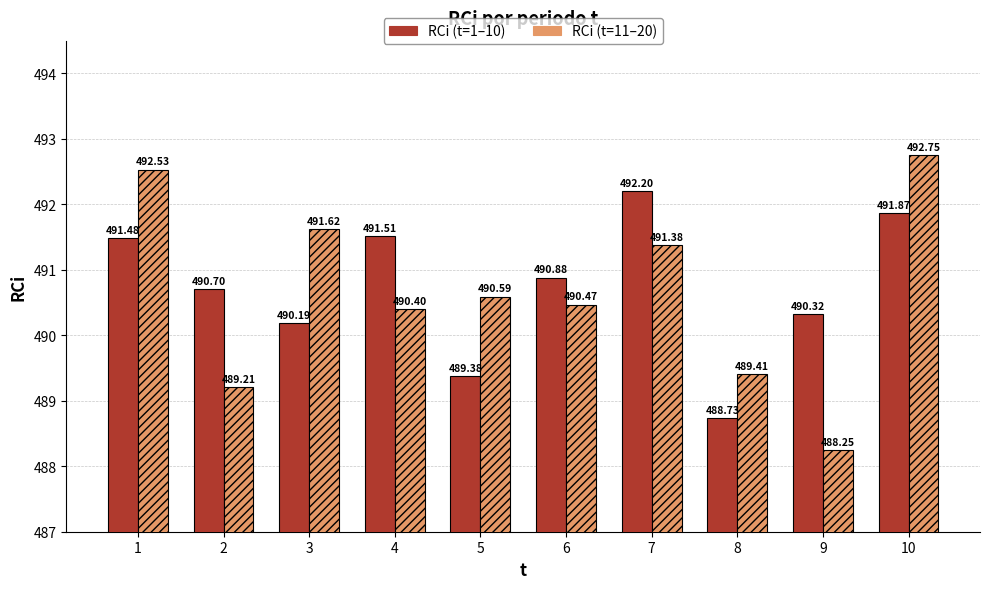

What are all the series names shown in the legend?

RCi (t=1–10), RCi (t=11–20)